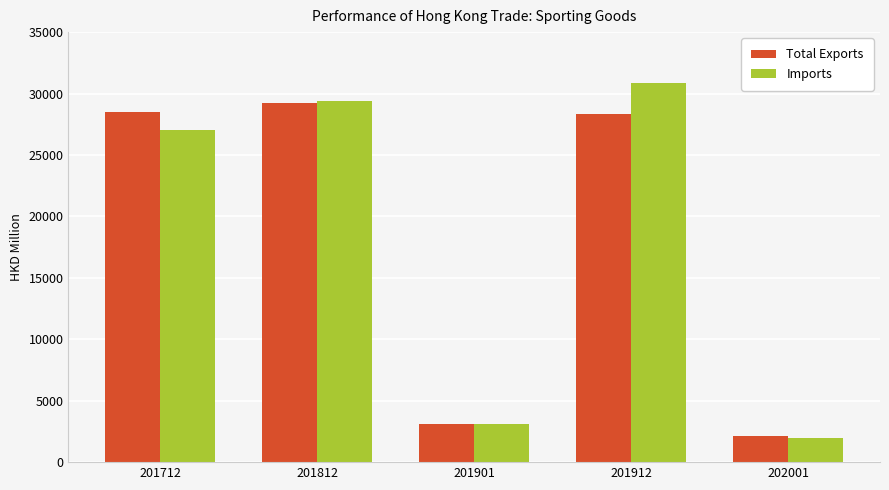

Is it true that Total Exports equals 10359.3 at 201712?

False